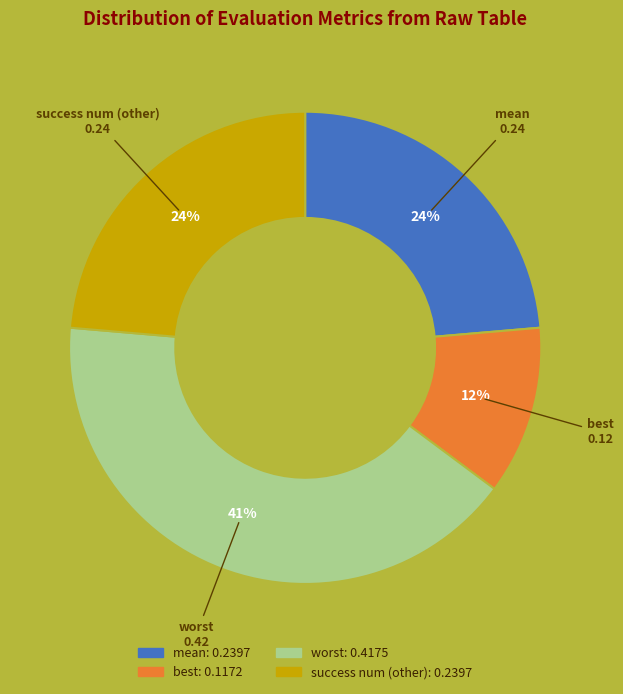

What is the smallest slice in the pie chart?

best